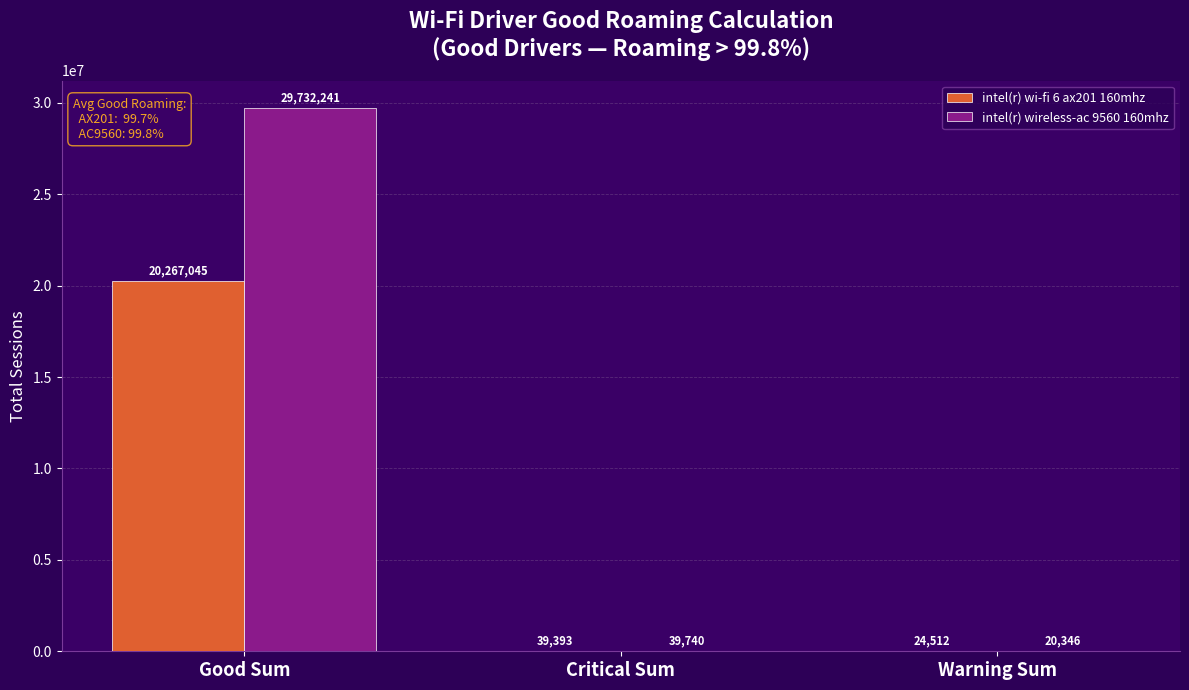

What is the average value of the intel(r) wireless-ac 9560 160mhz series?

9930776